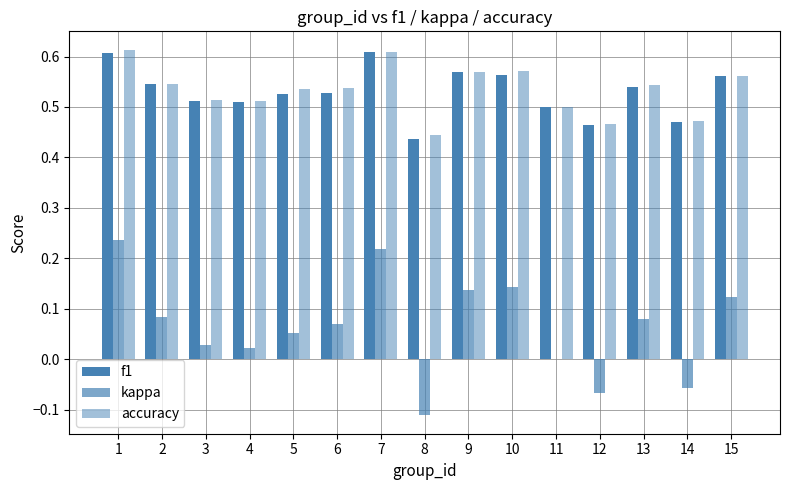

How many groups of bars are there?

15